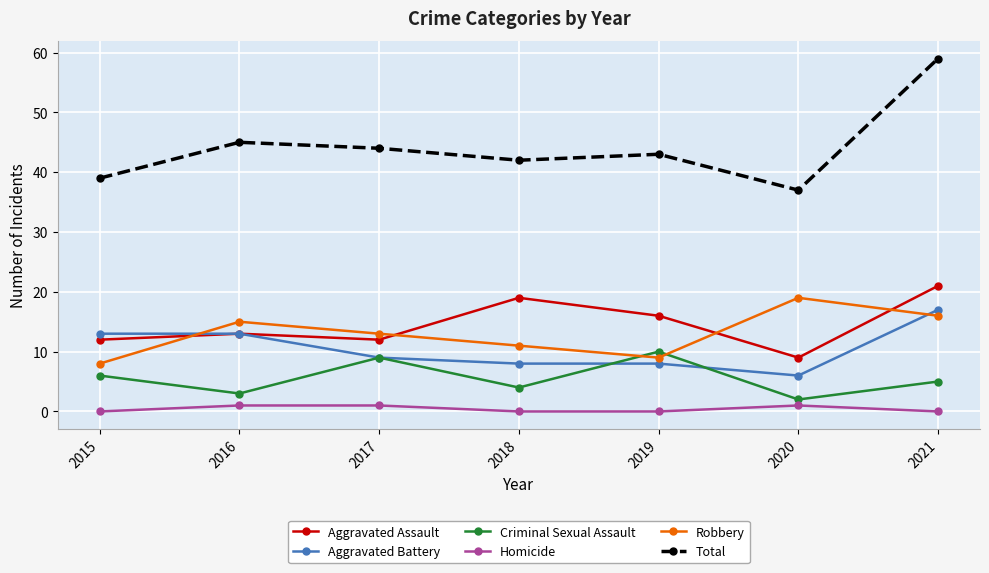

The Aggravated Assault series shows 12 at 2017. True or false?

True